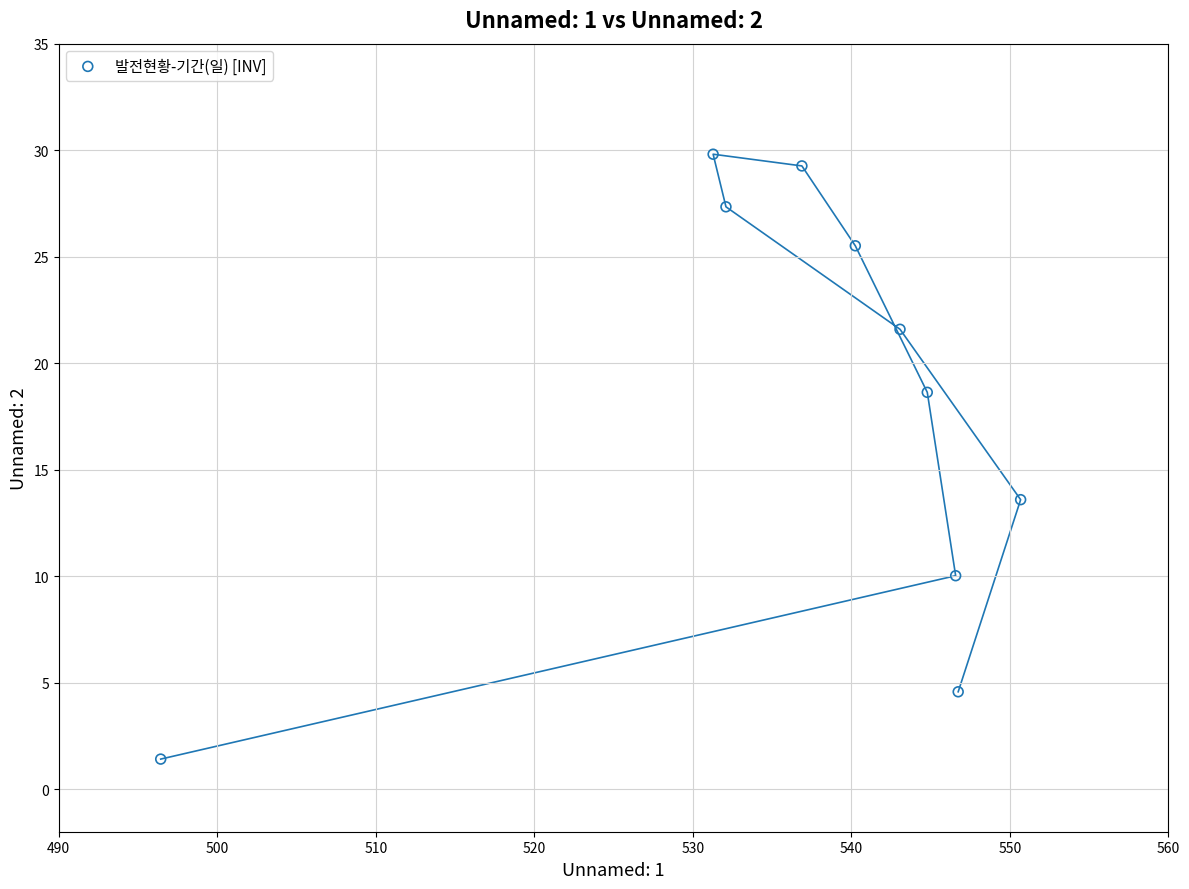

What is the average X value?

536.9